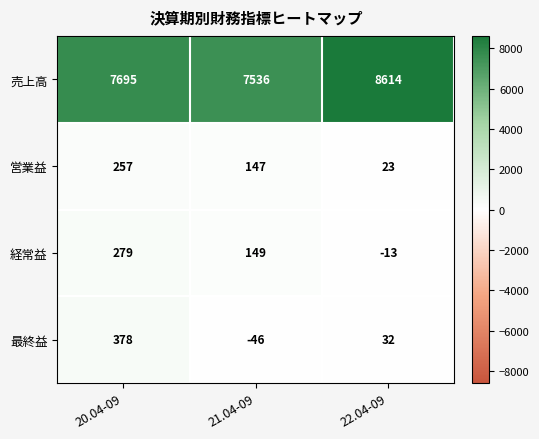

At which label is 売上高 closest to 8075?

20.04-09